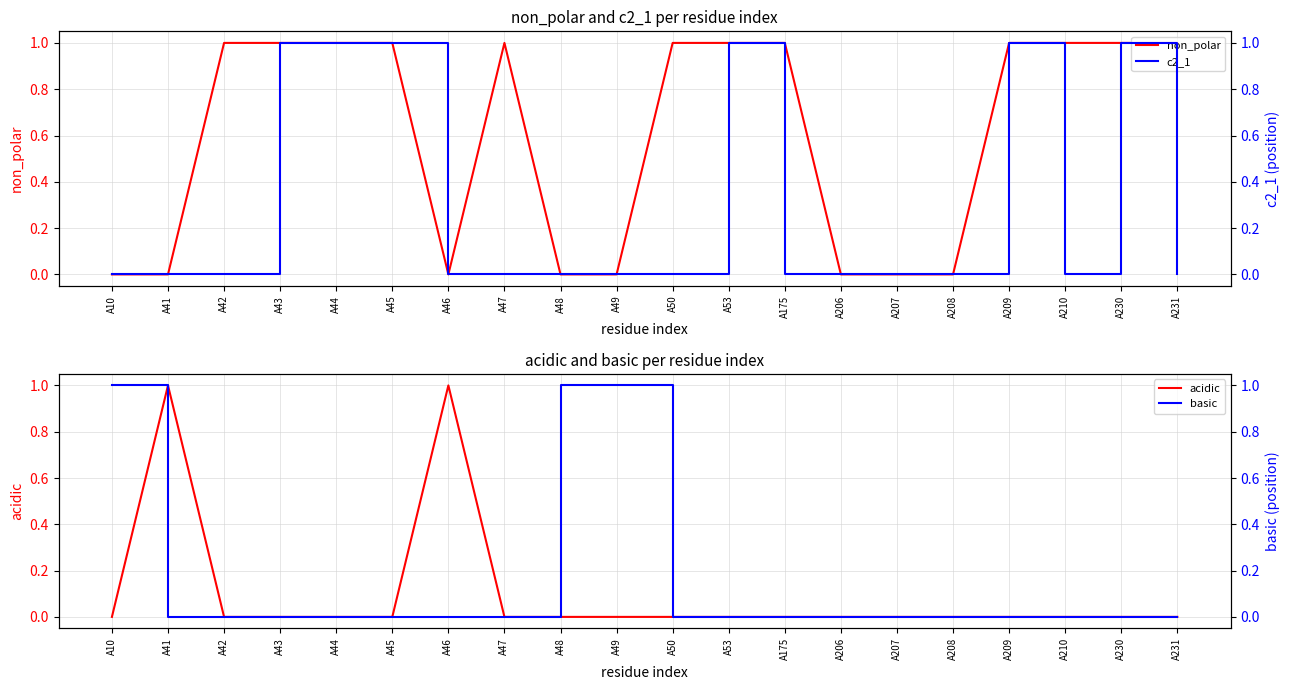

Which label corresponds to the largest value in the chart?

A42